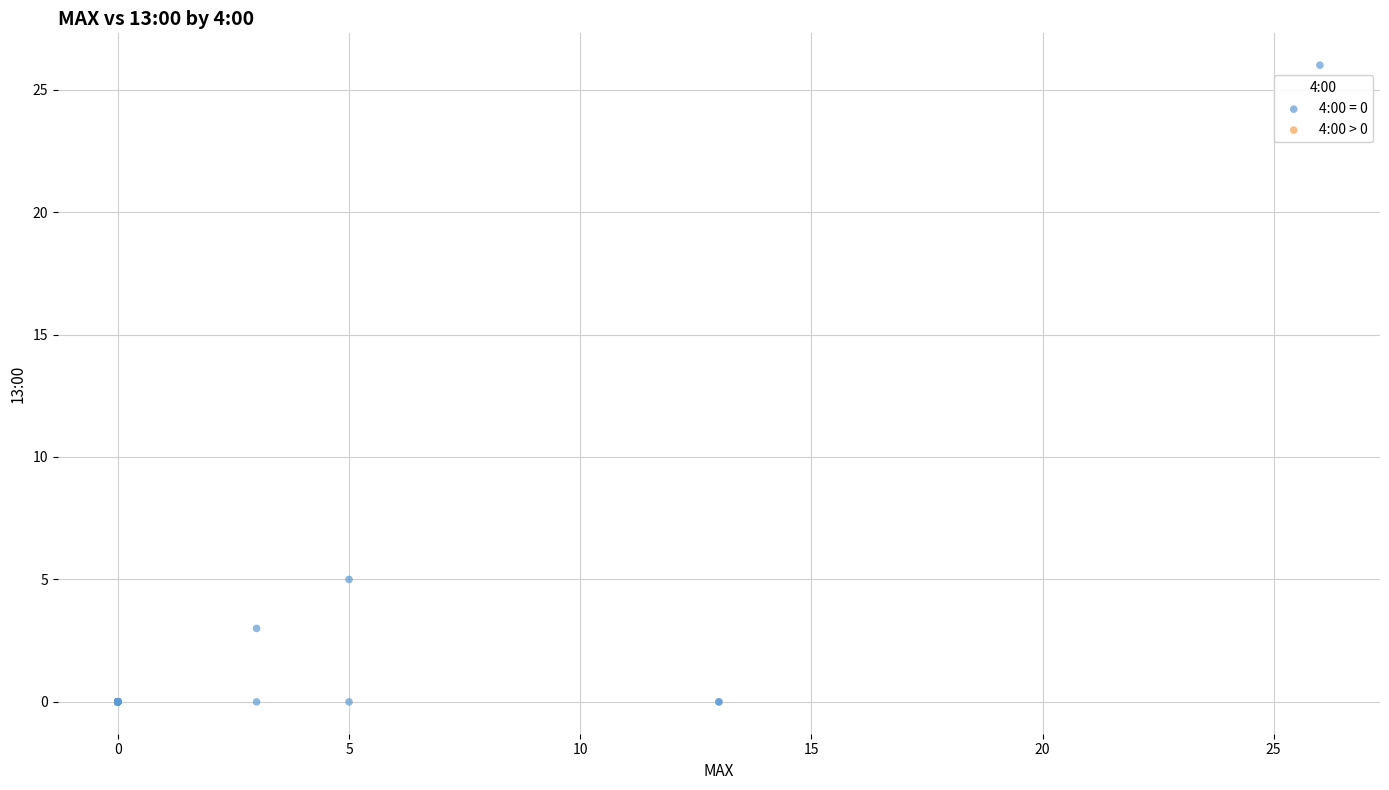

What Y value in the scatter plot is closest to 13?

5